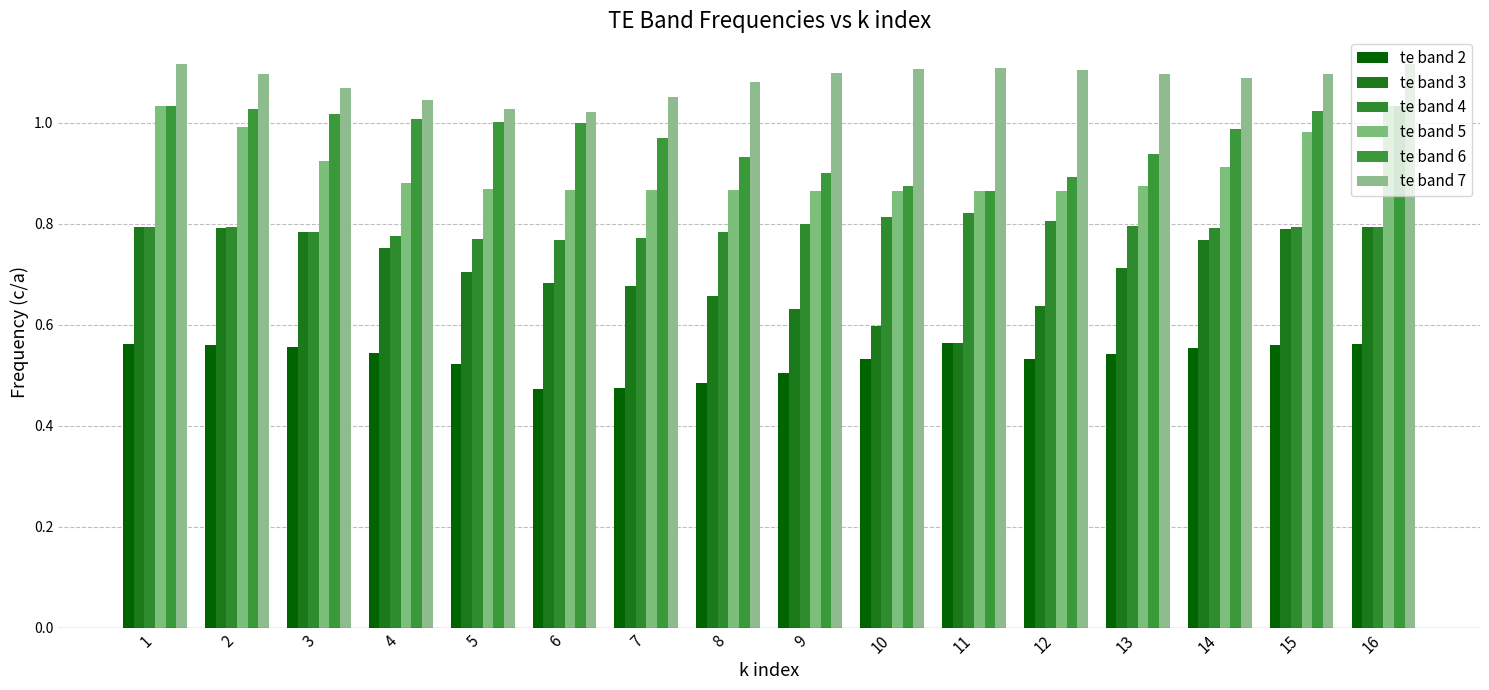

What is the maximum value for te band 6?

1.0